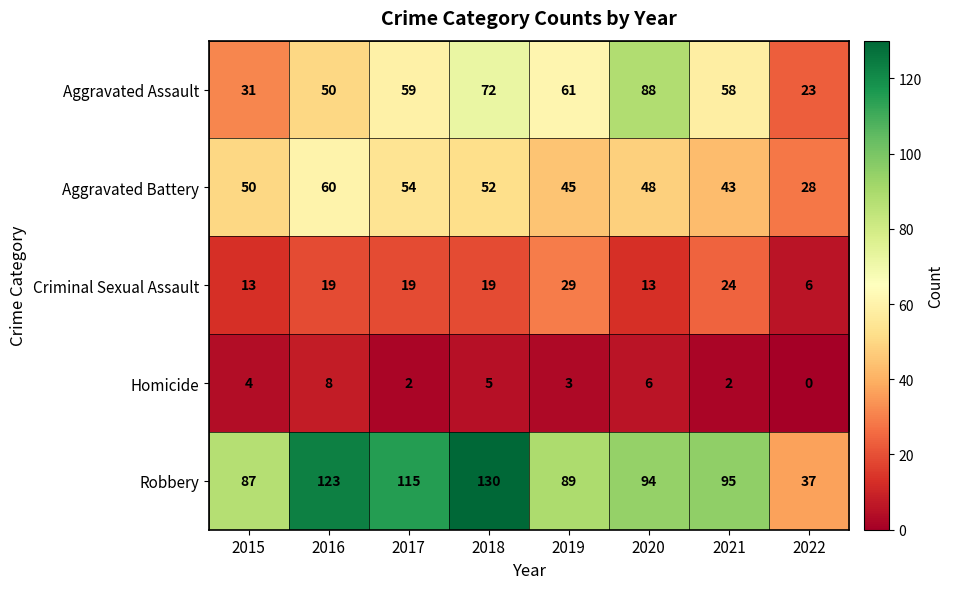

At 2021, list the series in order from largest to smallest.

Robbery, Aggravated Assault, Aggravated Battery, Criminal Sexual Assault, Homicide